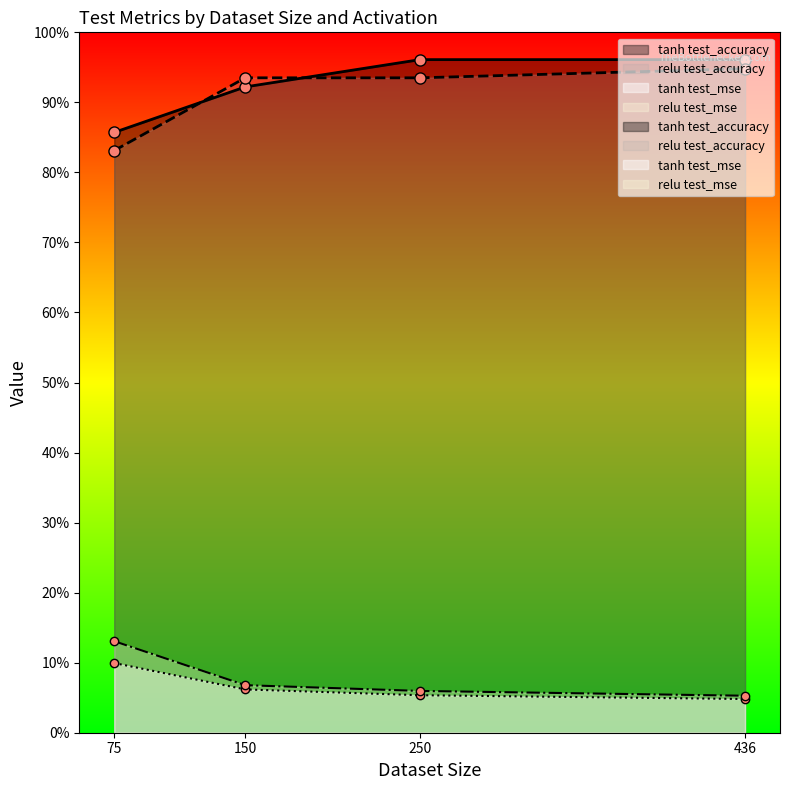

Reading right to left, what are all the values shown in this chart?

tanh test_mse: 436=0.0	250=0.1	150=0.1	75=0.1
relu test_mse: 436=0.1	250=0.1	150=0.1	75=0.1
tanh test_accuracy: 436=1.0	250=1.0	150=0.9	75=0.9
relu test_accuracy: 436=0.9	250=0.9	150=0.9	75=0.8